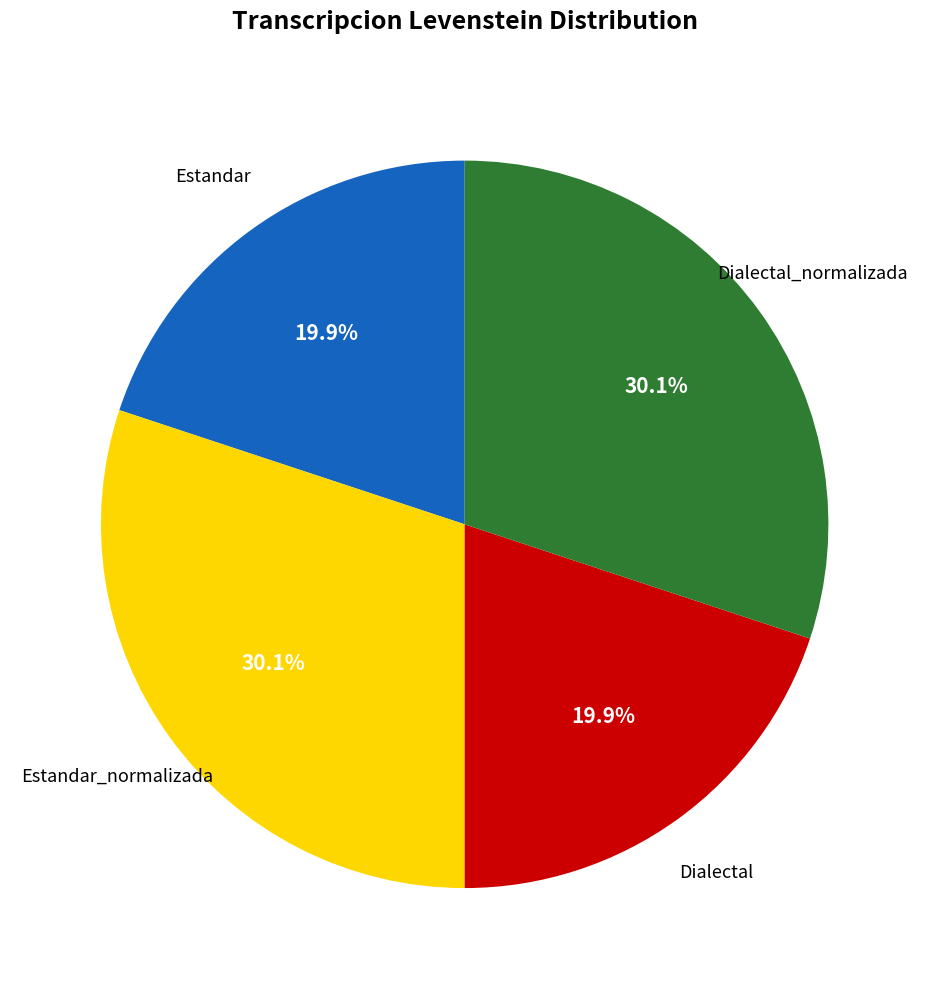

To the nearest percent, what is the difference between the Dialectal_normalizada and Estandar slice percentages?

10%